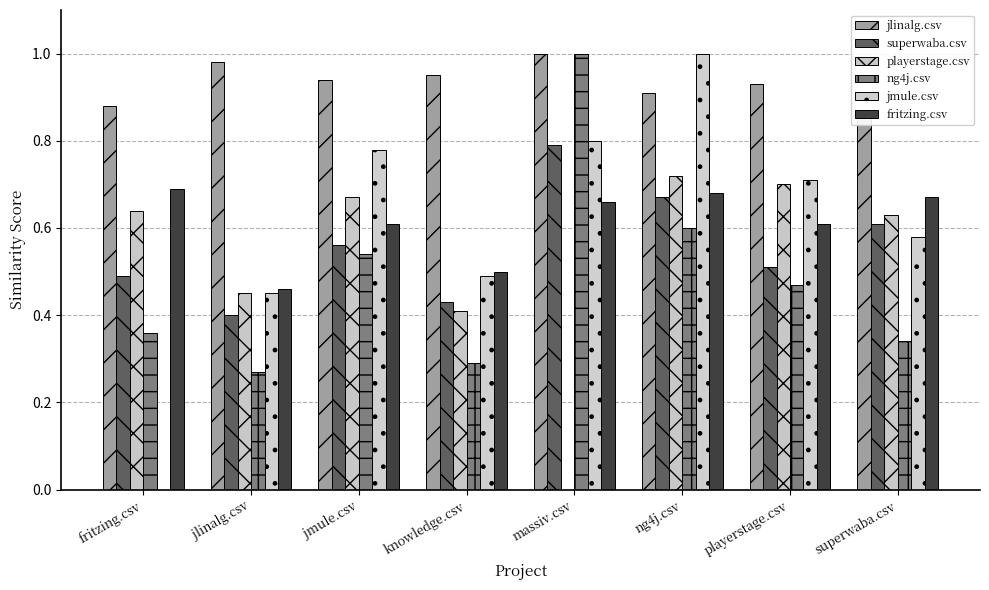

What is the total value across all series at playerstage.csv?

3.9